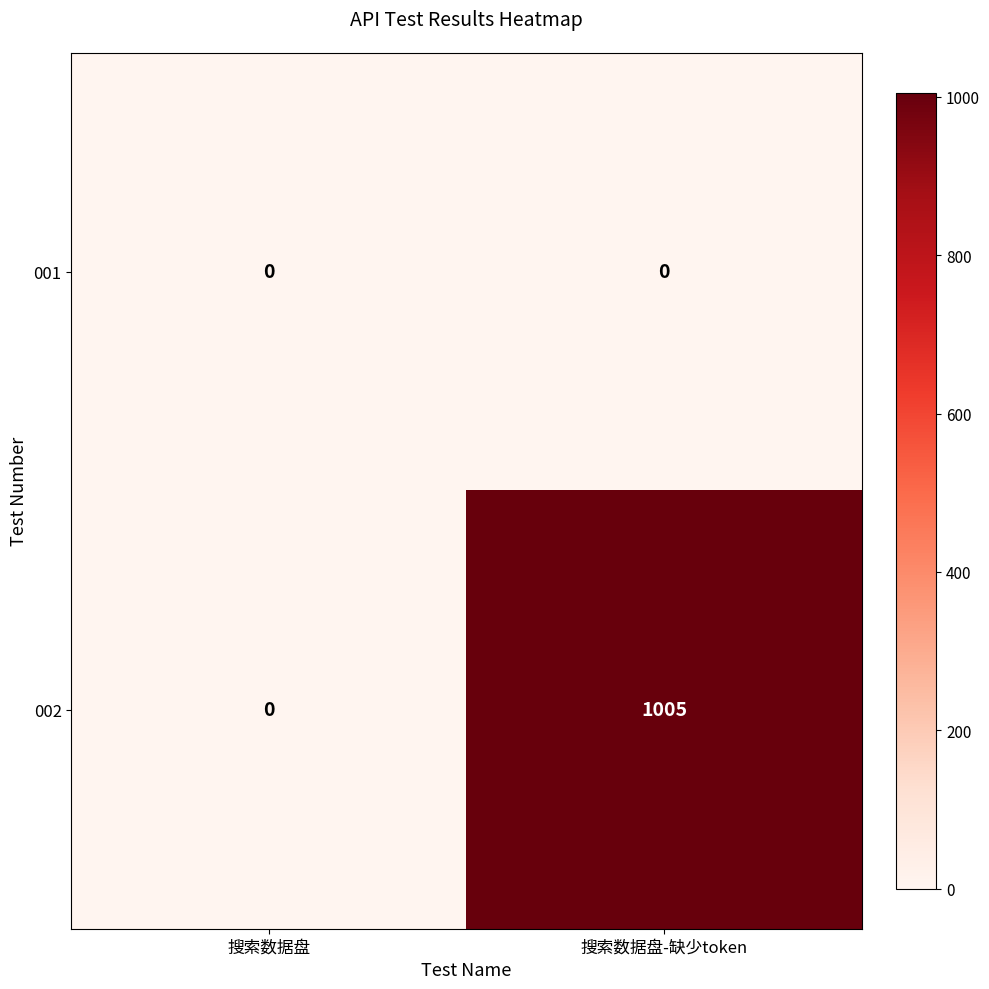

At how many categories does at least one series exceed 911?

1